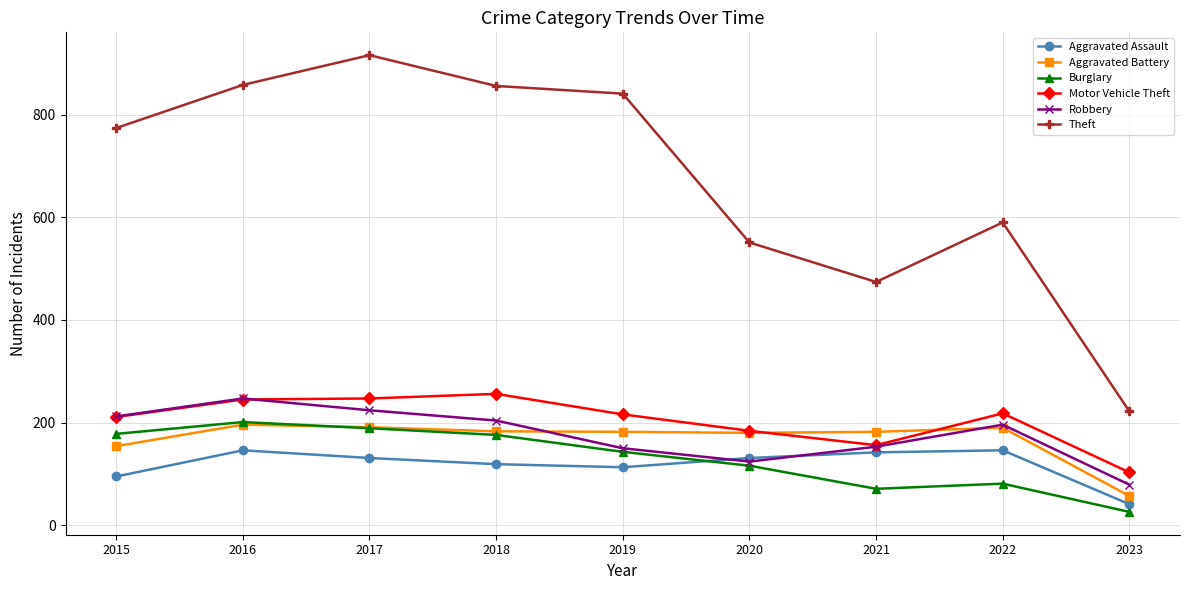

What is the total value across all series at 2020?

1286